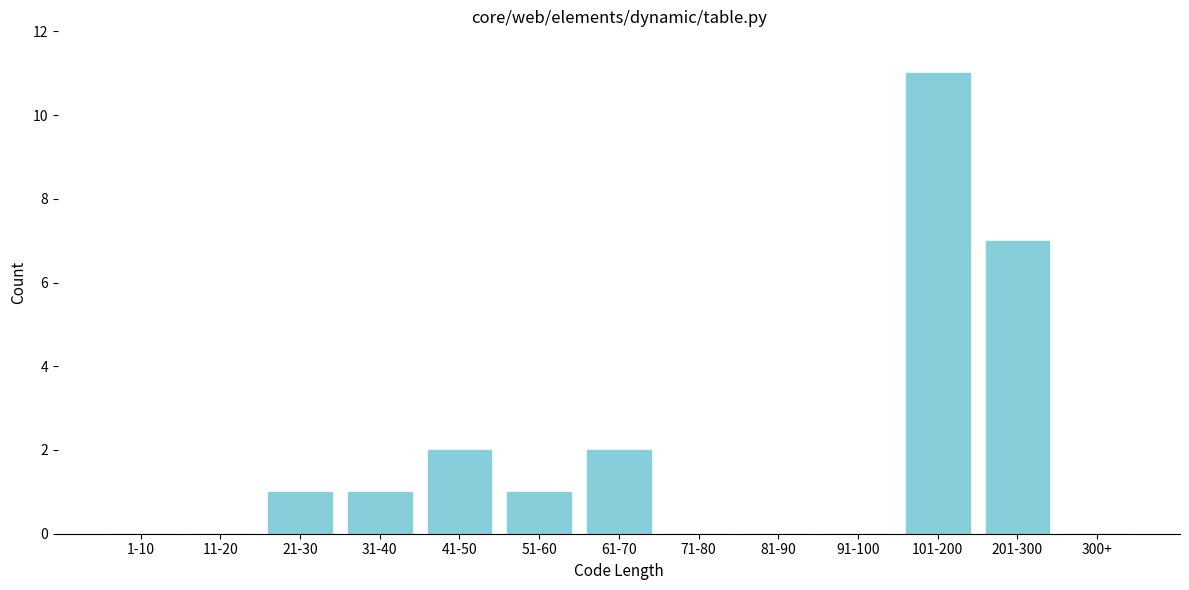

Reading left to right, transcribe all the data shown in this chart.

1-10=0	11-20=0	21-30=1	31-40=1	41-50=2	51-60=1	61-70=2	71-80=0	81-90=0	91-100=0	101-200=11	201-300=7	300+=0